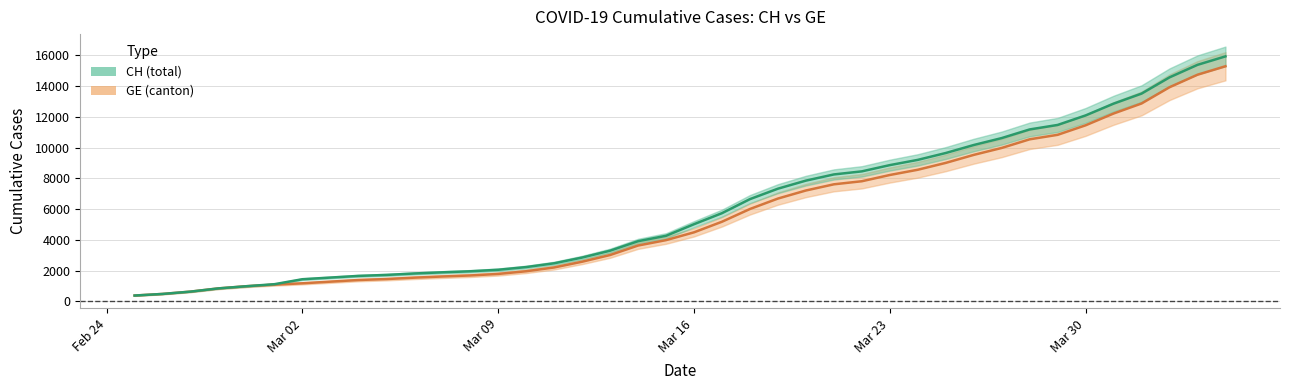

Count the number of data series in this chart.

2